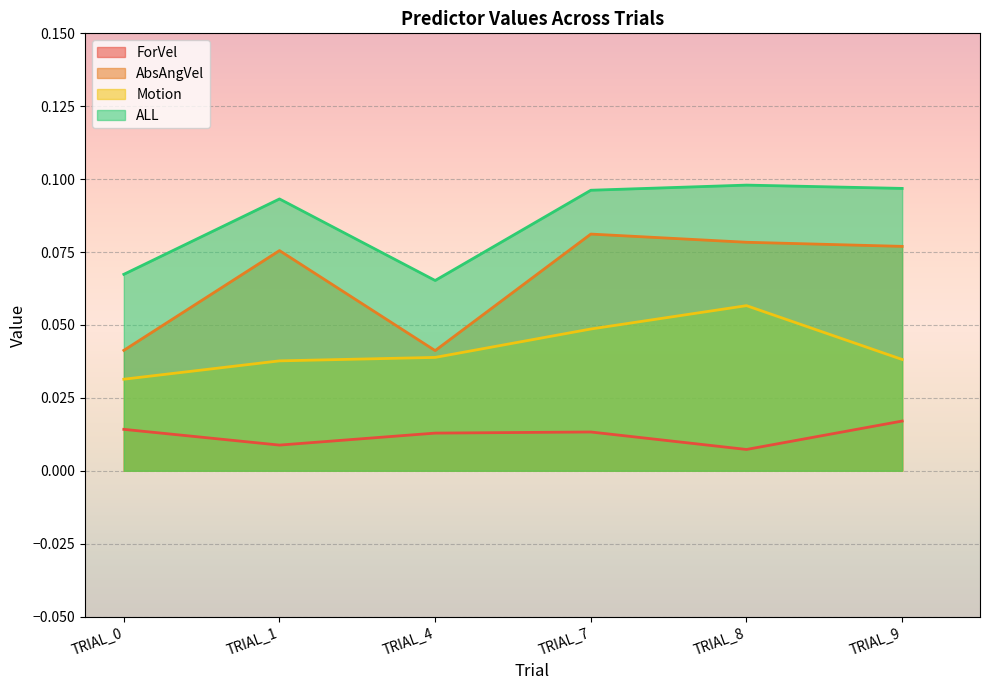

How many lines are shown in the chart?

4